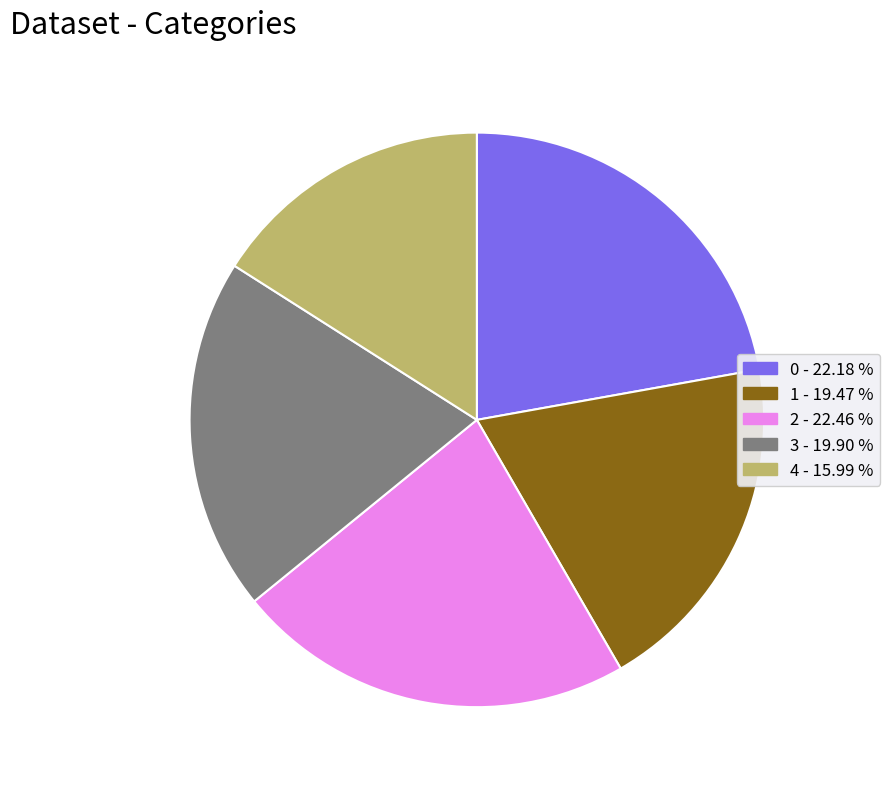

How many slices are in this pie chart?

5